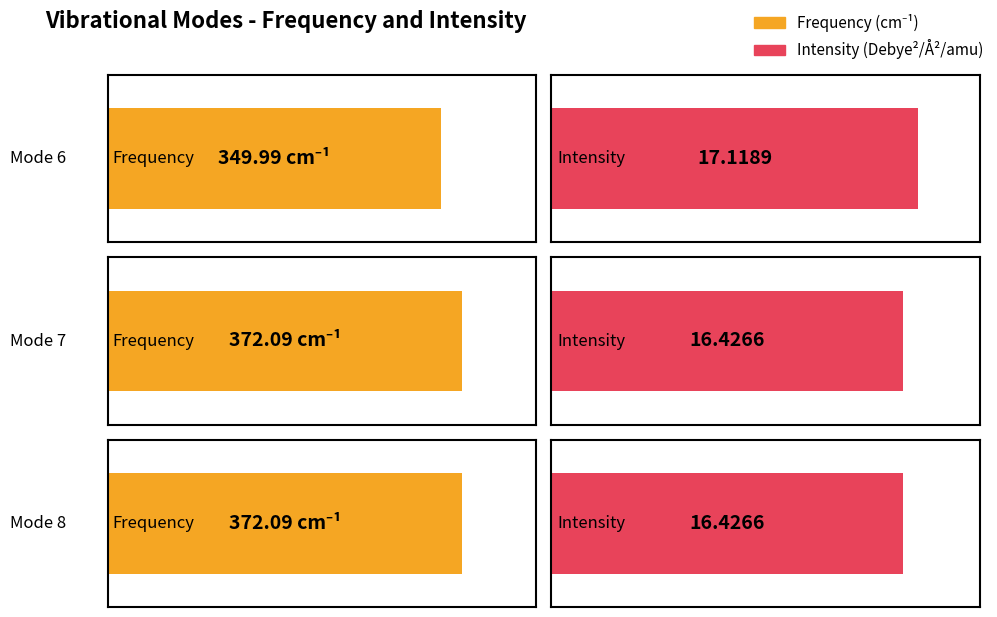

Which series has the widest spread of values?

Frequency(cm-1)